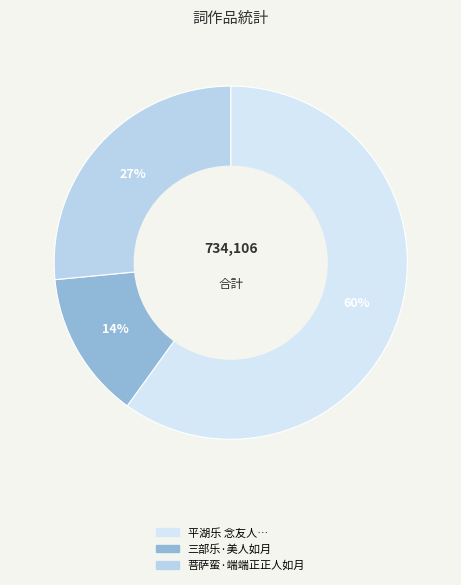

What portion of the pie excludes 菩萨蛮·端端正正人如月?

73.5%